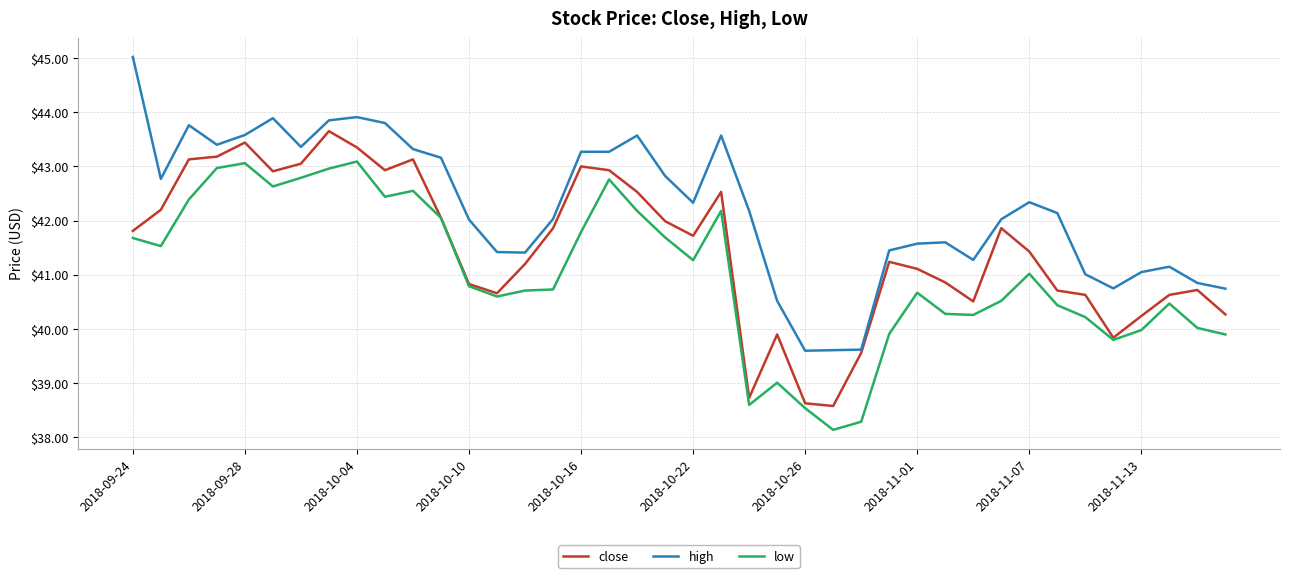

Rank the series by their maximum value, from lowest to highest.

low, close, high